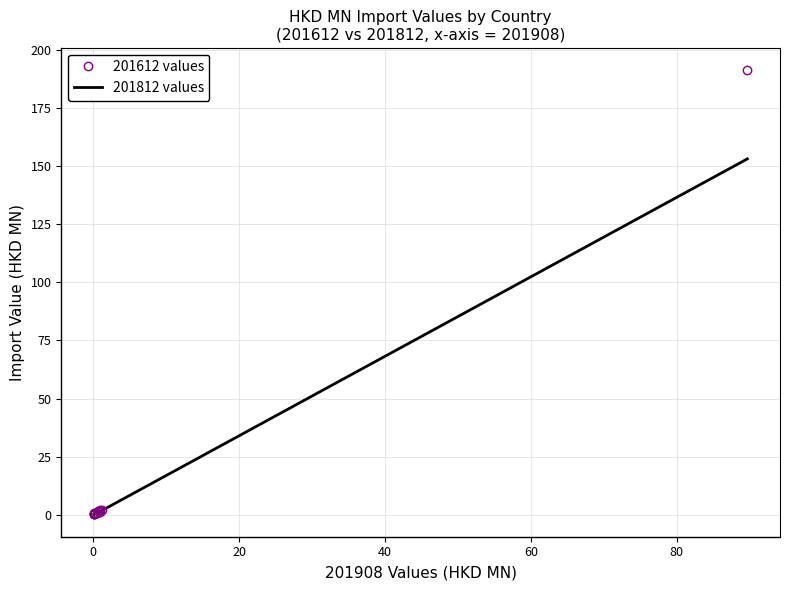

List the series in order of their peak value, lowest first.

201812 values, 201612 values